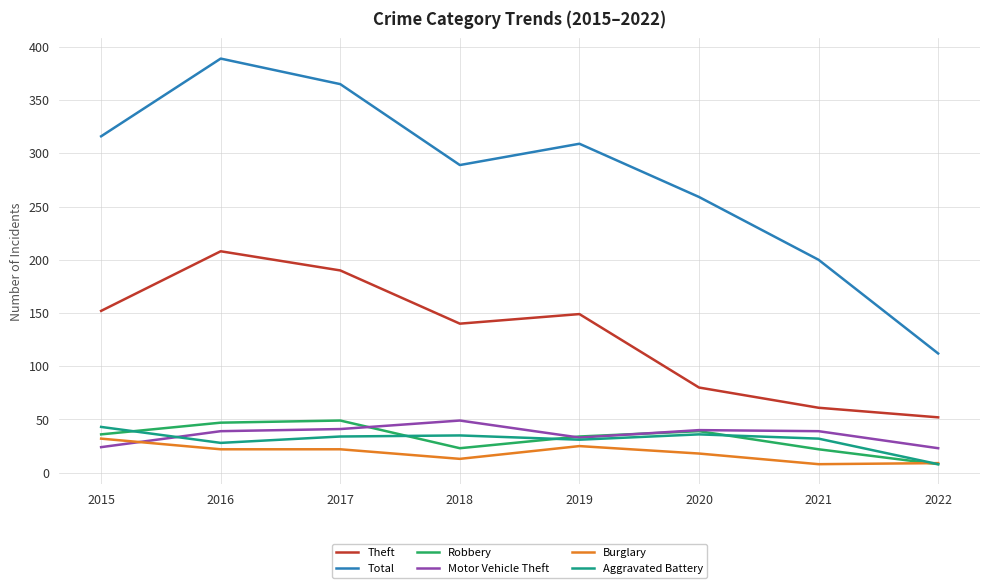

Which series has the widest spread of values?

Total